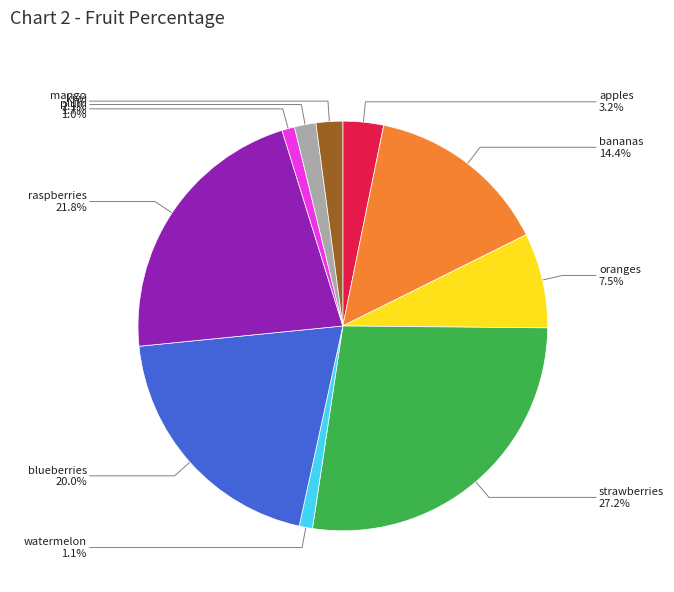

Does blueberries account for over 50% of the chart?

No